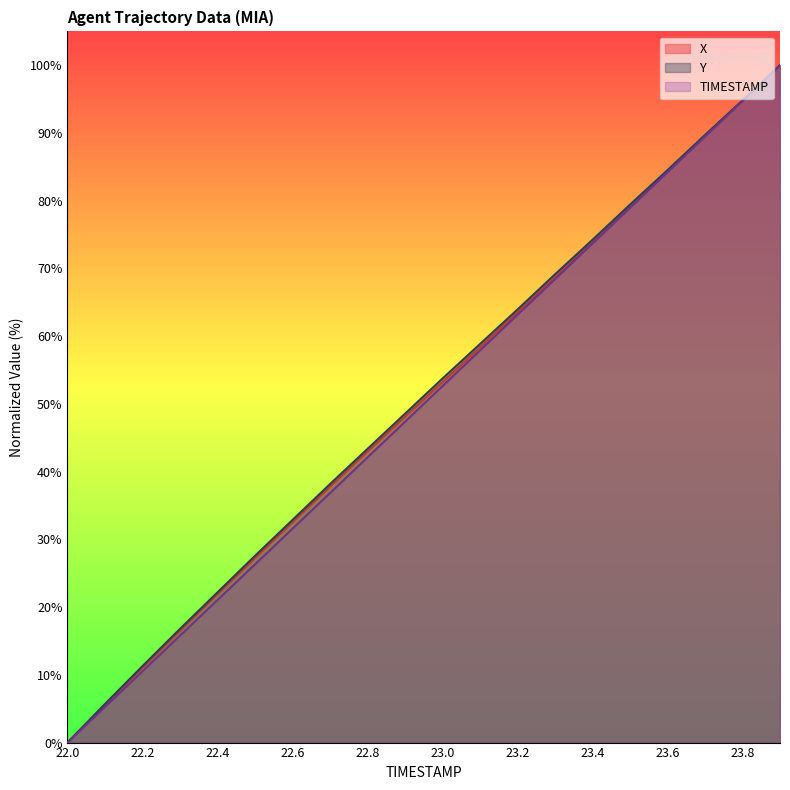

Which has a higher value, 22.8 or 23.5?

23.5